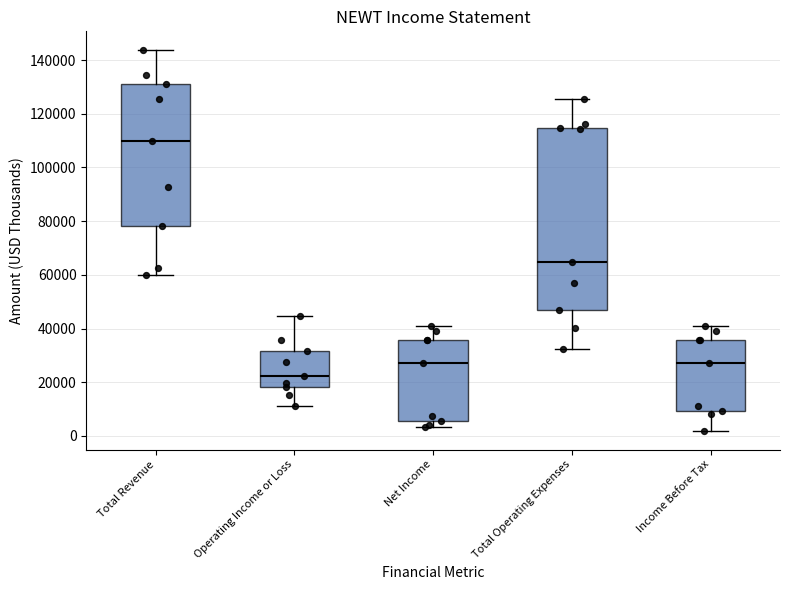

Which box is the tallest, from its lower edge to its upper edge?

Total Operating Expenses